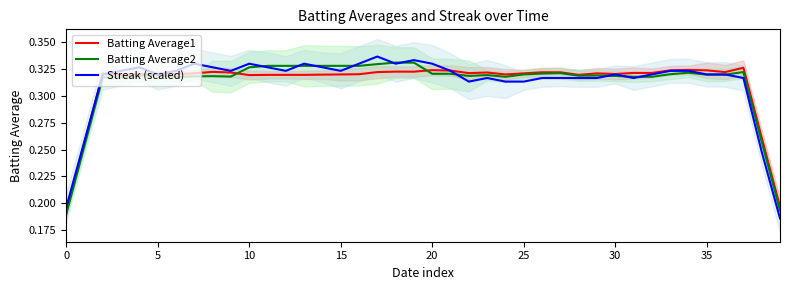

What is the sum of the Batting Average2 values at 14 and 30?

0.6